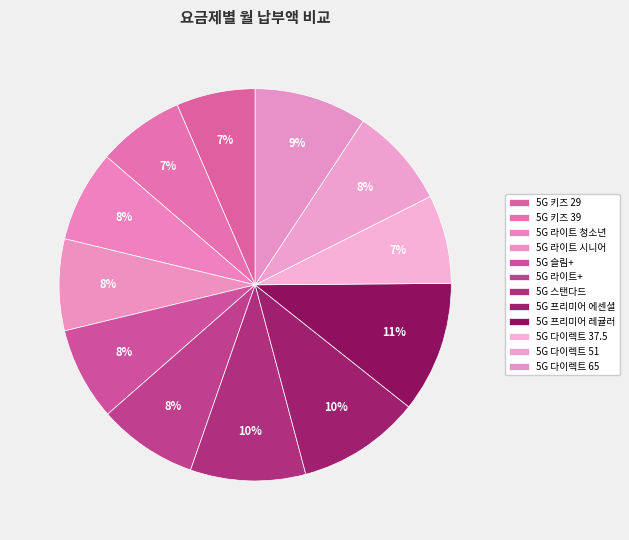

To the nearest percent, what is the combined percentage of 5G 라이트 청소년 and 5G 프리미어 레귤러?

18%